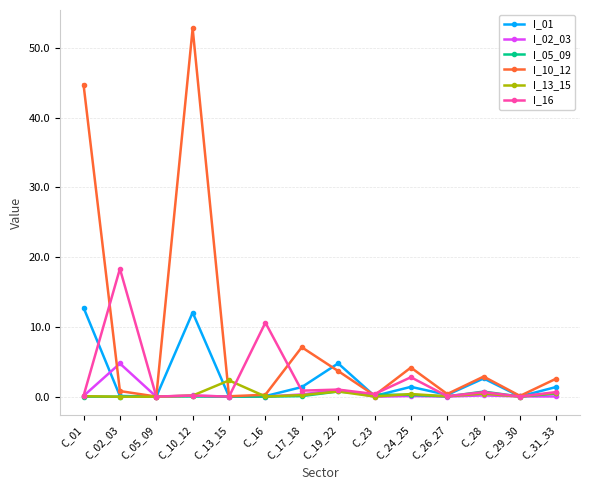

Which category has the highest value in the I_16 series?

C_02_03